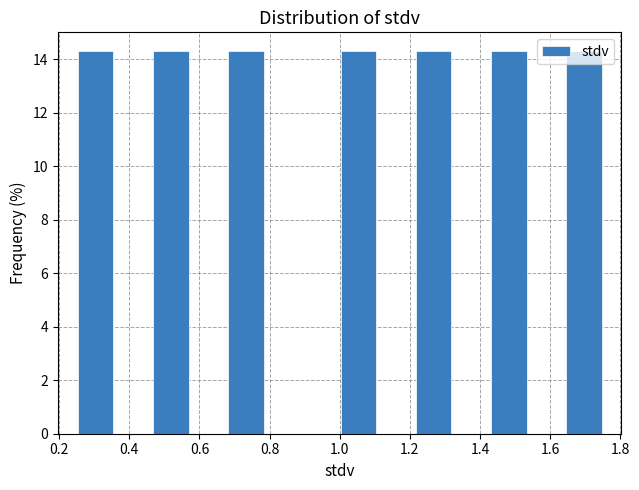

Reading left to right, transcribe this chart: for each bar, give the range it covers on the x-axis and its height. Neither the bar edges nor the heights are printed on the chart, so give them approximately, as read against the axes.

0.26 to 0.36: 14.2
0.36 to 0.46: 0
0.46 to 0.58: 14.2
0.58 to 0.68: 0
0.68 to 0.78: 14.2
0.78 to 0.90: 0
0.90 to 1.00: 0
1.00 to 1.10: 14.2
1.10 to 1.22: 0
1.22 to 1.32: 14.2
1.32 to 1.42: 0
1.42 to 1.54: 14.2
1.54 to 1.64: 0
1.64 to 1.76: 14.2